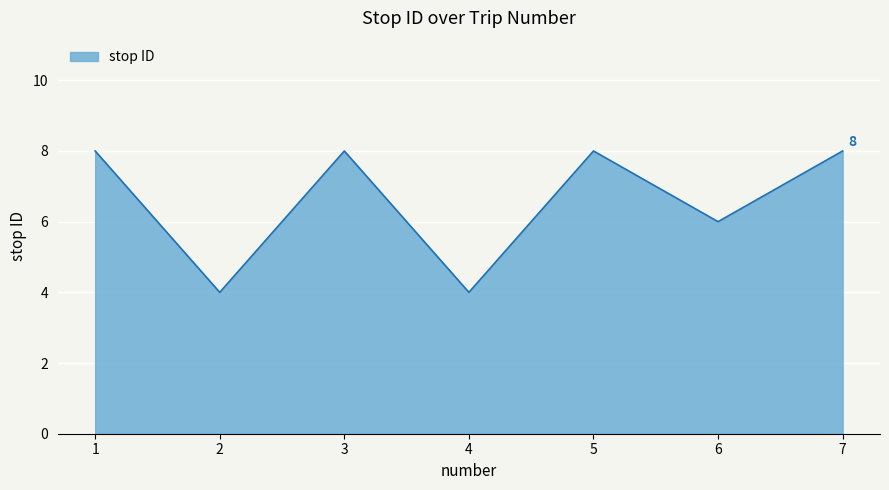

What is the change in value from 3 to 6?

-2